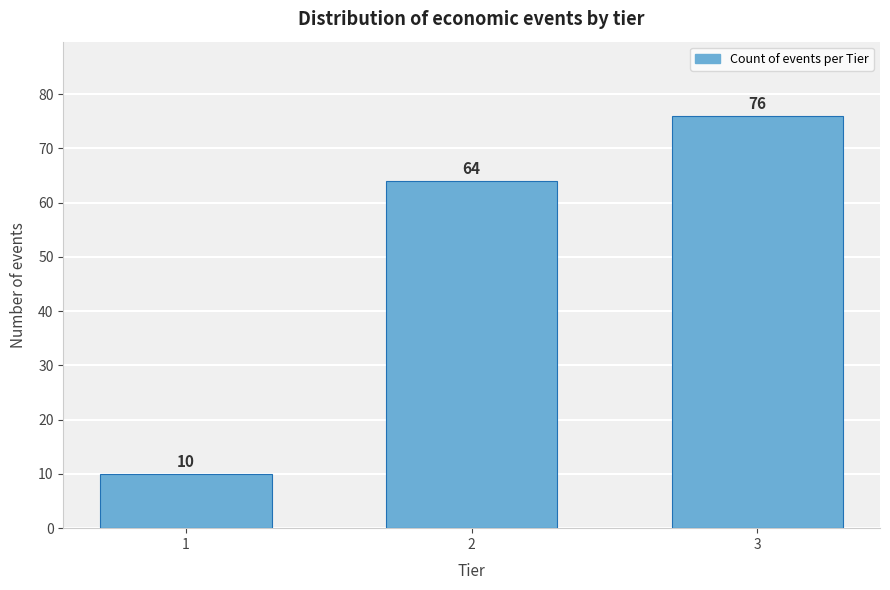

Reading left to right, transcribe all the data shown in this chart.

10	64	76